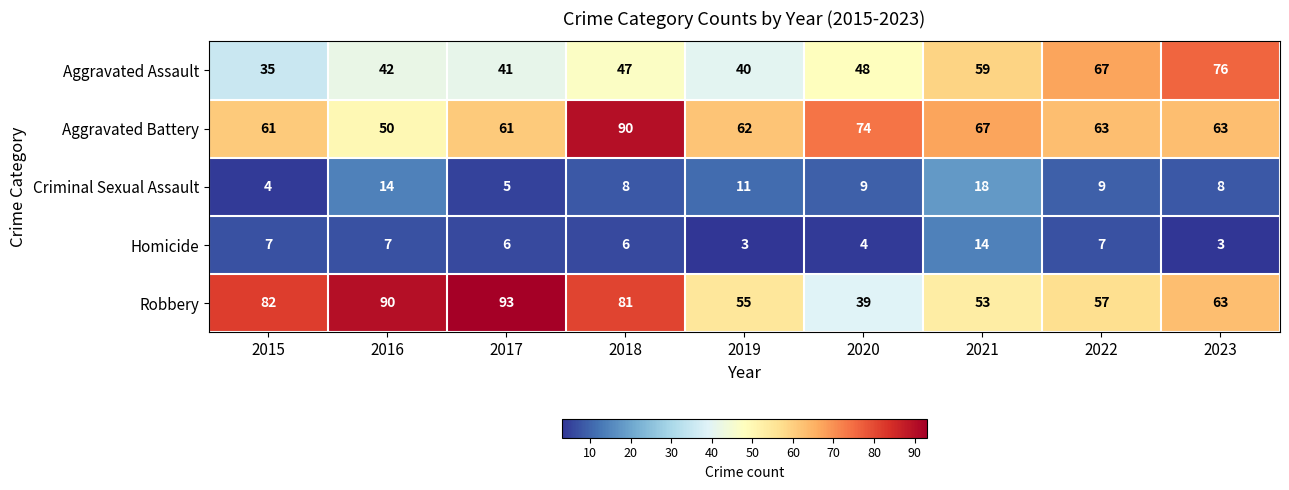

Rank the series at 2015 from highest to lowest value.

Robbery, Aggravated Battery, Aggravated Assault, Homicide, Criminal Sexual Assault